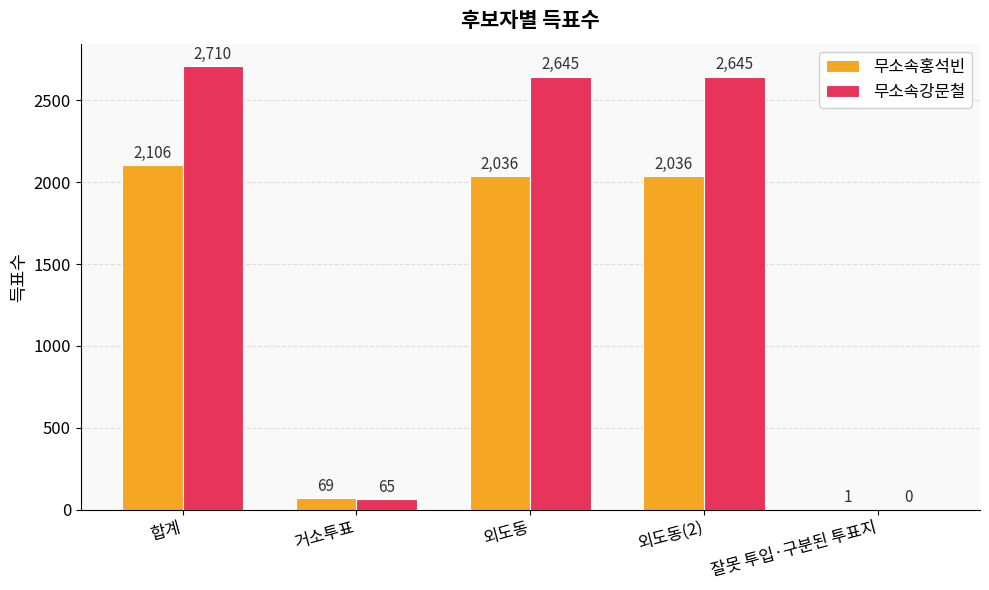

What is the average value of the 무소속강문철 series?

1613